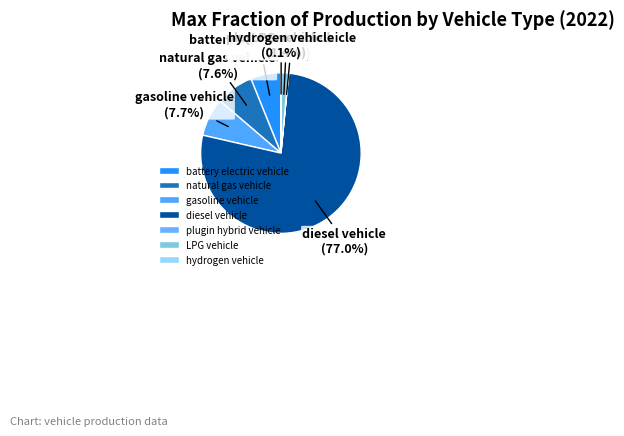

What is the largest slice in the pie chart?

diesel vehicle